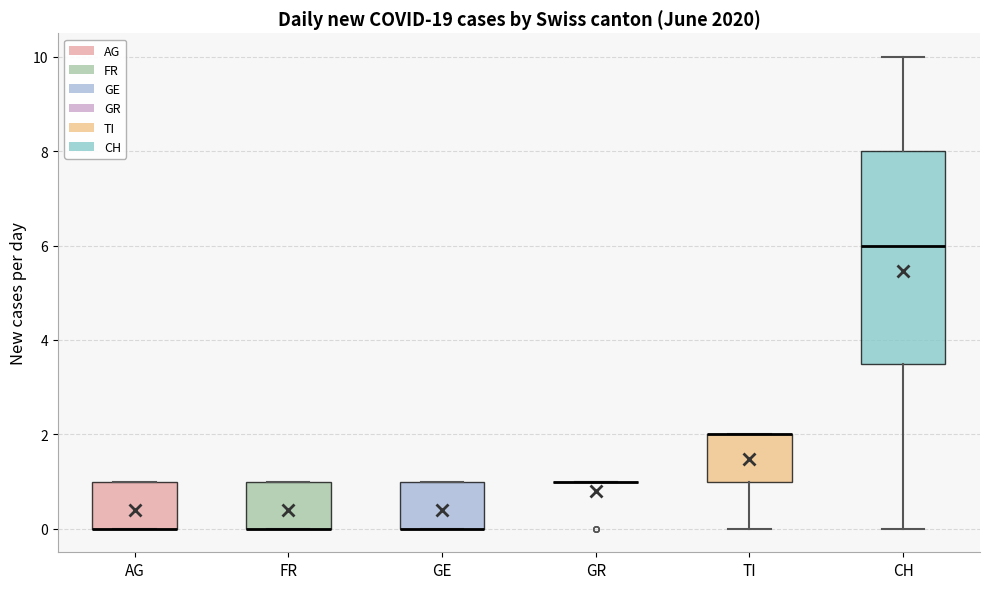

Where is the lower edge of the box for FR on the y-axis? The values are not printed on the chart, so give them approximately, as read against the axis.

0.0